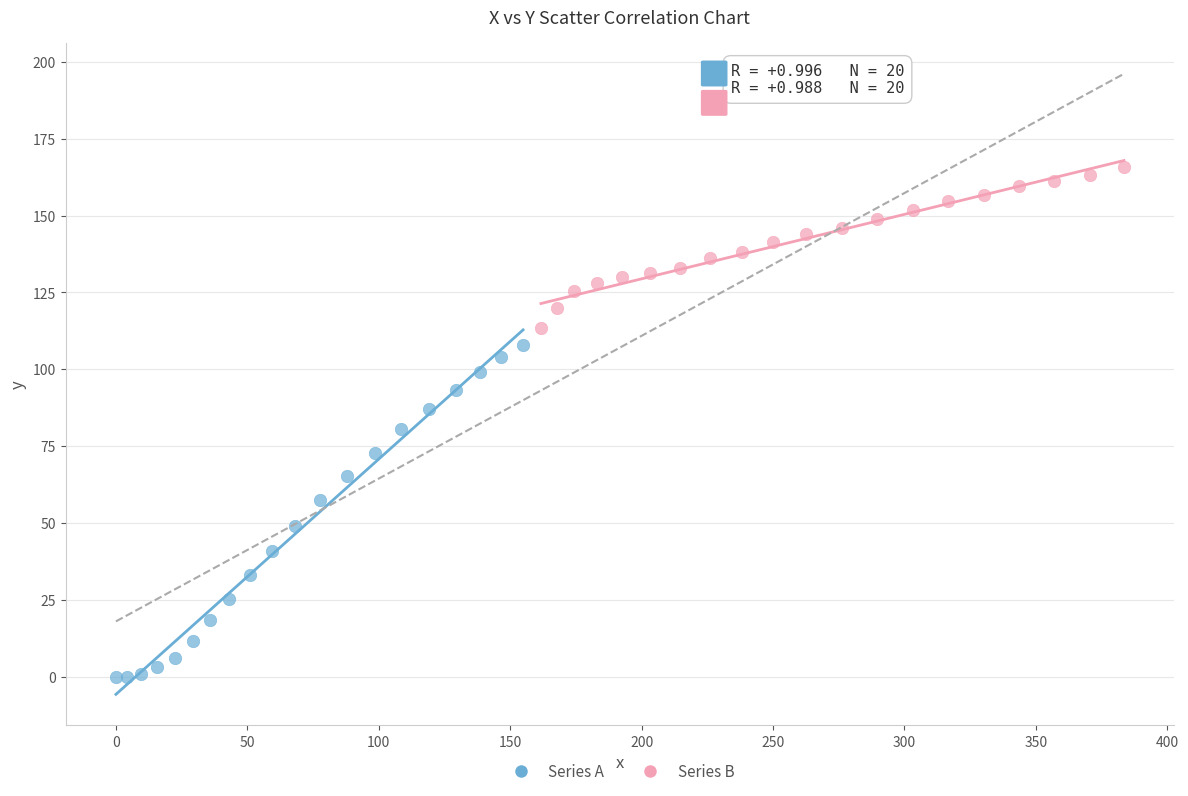

What are all the series names shown in the legend?

Series A, Series B